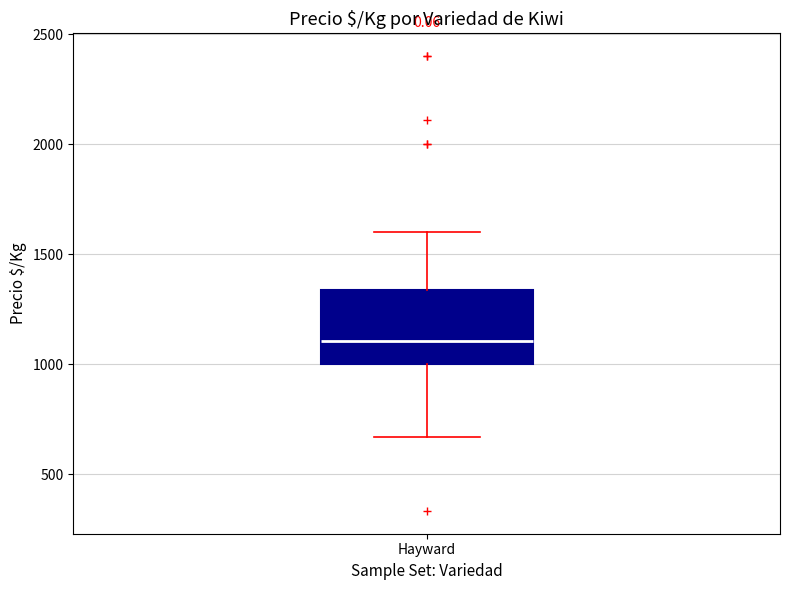

Read this box plot against the y-axis: the position of the median line, the range covered by the box, and the ends of both whiskers. The values are not printed on the chart, so give them approximately, as read against the axis.

median 1100, box 1000 to 1350, whiskers 650 to 1600